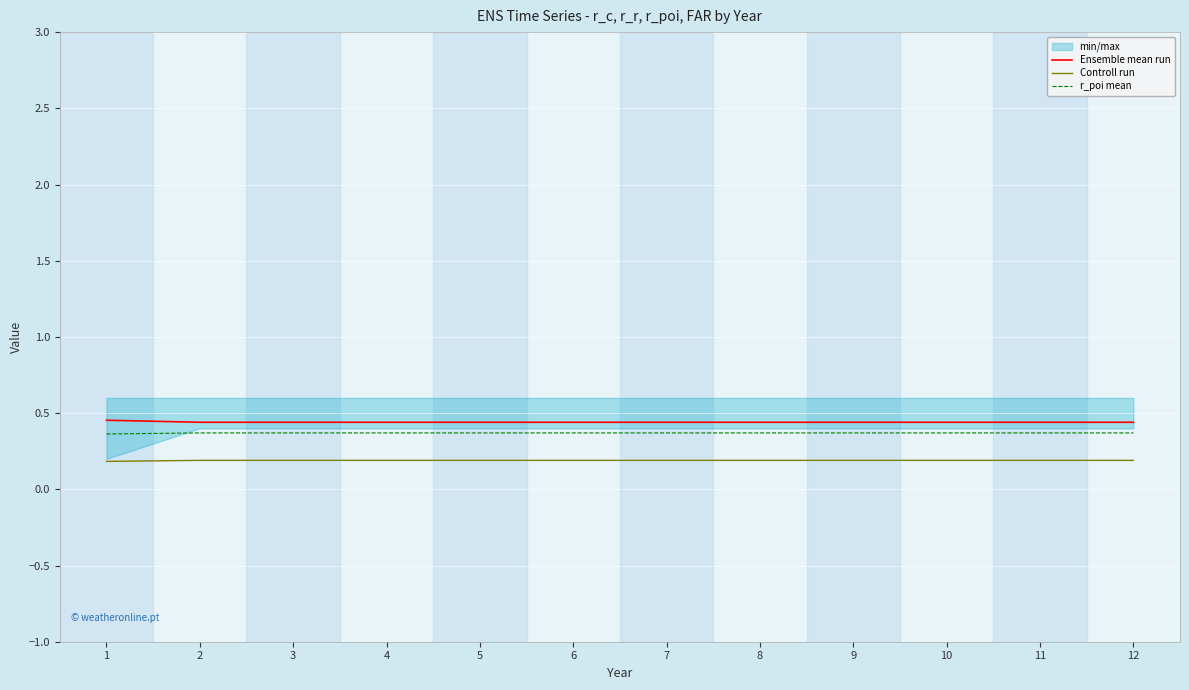

Rank the categories by r_poi mean value from lowest to highest.

1, 2, 3, 4, 5, 6, 7, 8, 9, 10, 11, 12